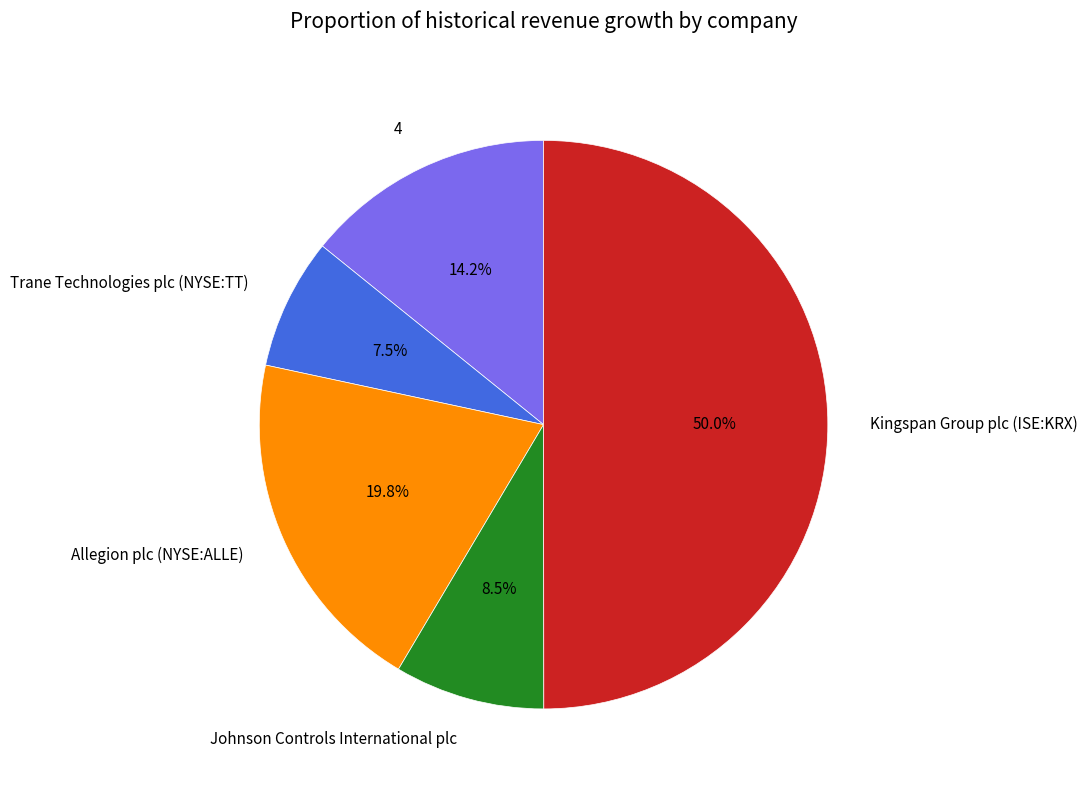

Between Allegion plc (NYSE:ALLE) and Johnson Controls International plc, which is larger?

Allegion plc (NYSE:ALLE)